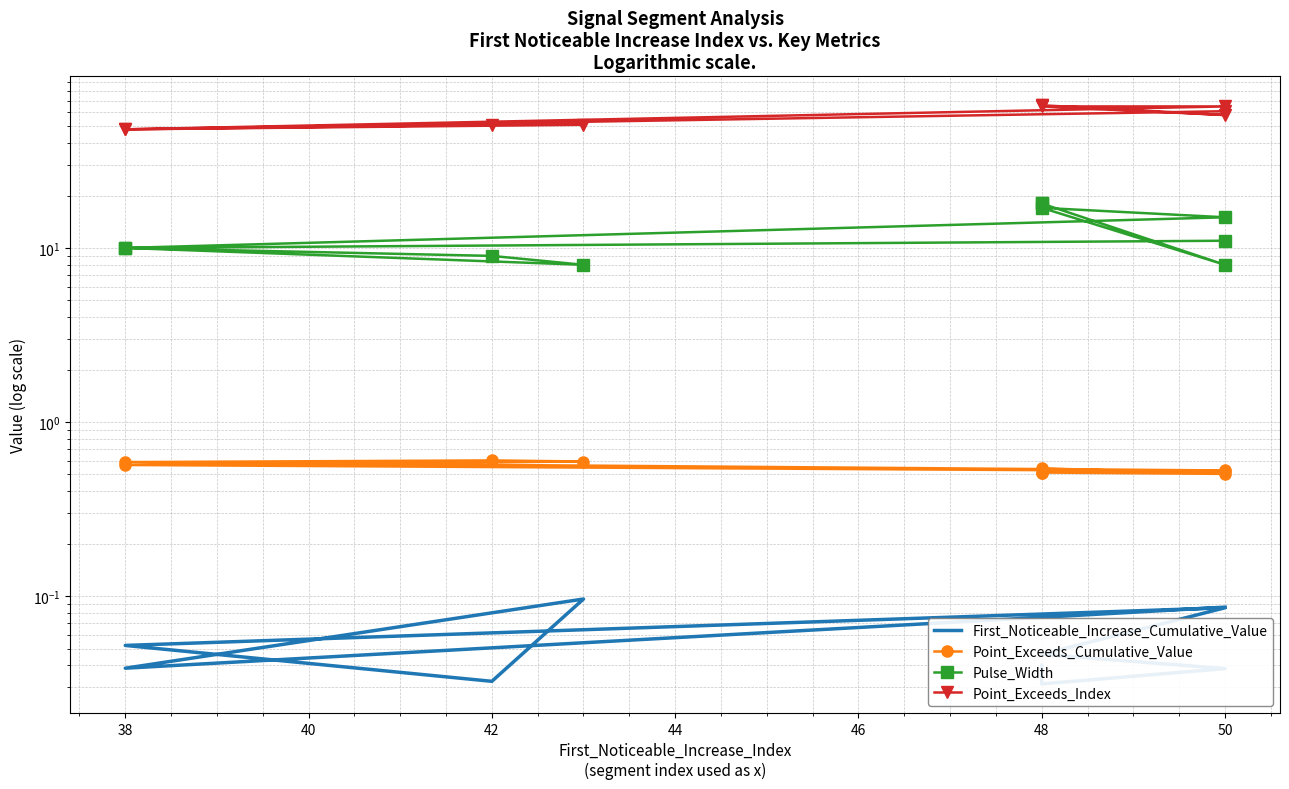

What is the greatest value displayed?

66.0